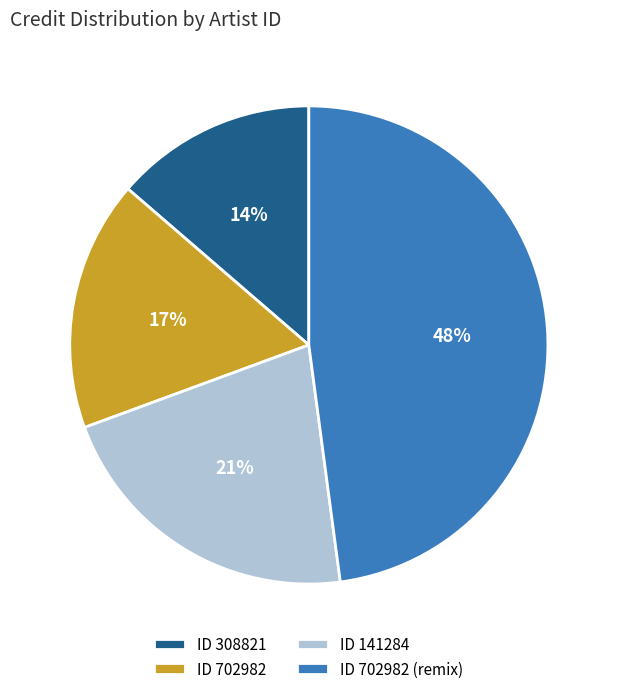

Is it true that ID 308821 is 14% of the pie?

True